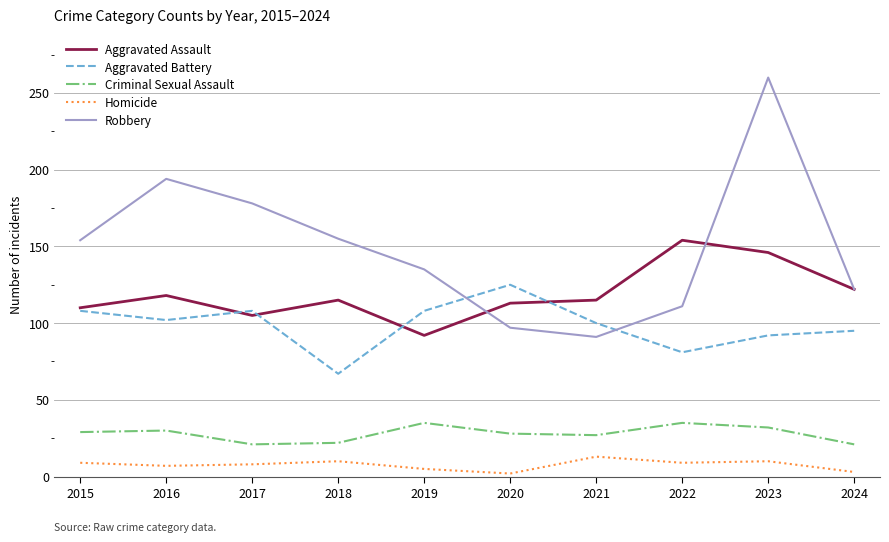

True or false: Aggravated Assault has more than 2 points higher than both neighbors.

True